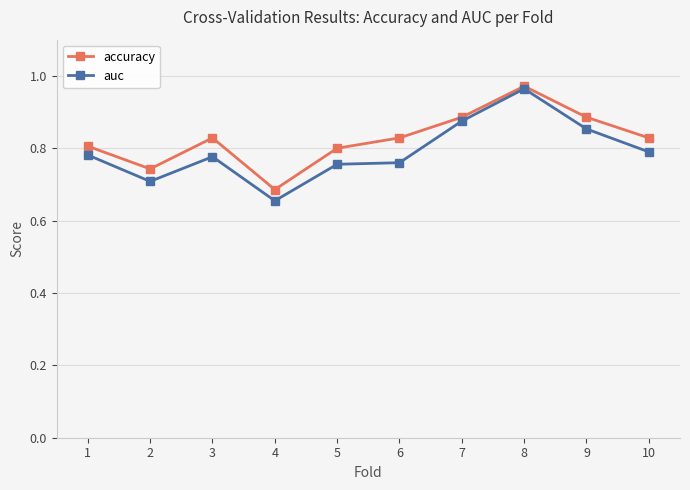

What is the difference between the second highest and minimum values in the auc series?

0.2